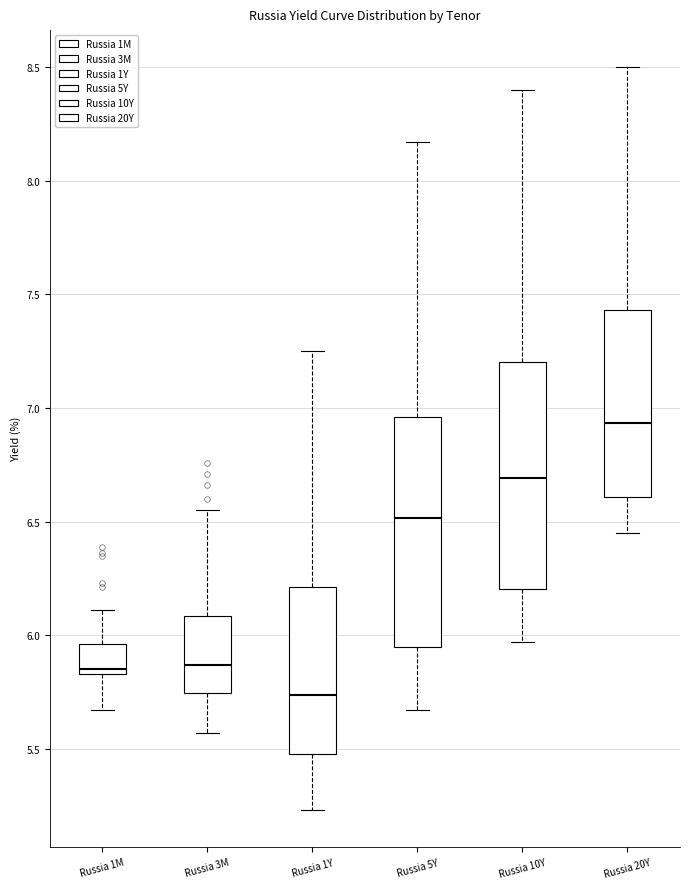

Where does the lower whisker of the box for Russia 5Y end on the y-axis? The values are not printed on the chart, so give them approximately, as read against the axis.

5.65